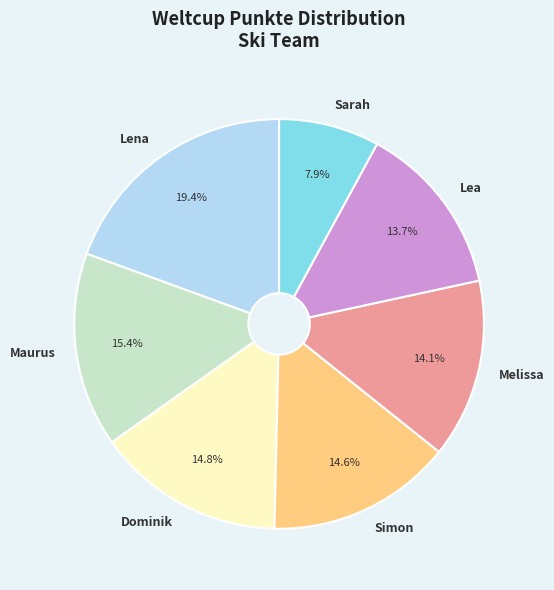

To the nearest percent, what is the average slice percentage?

14%